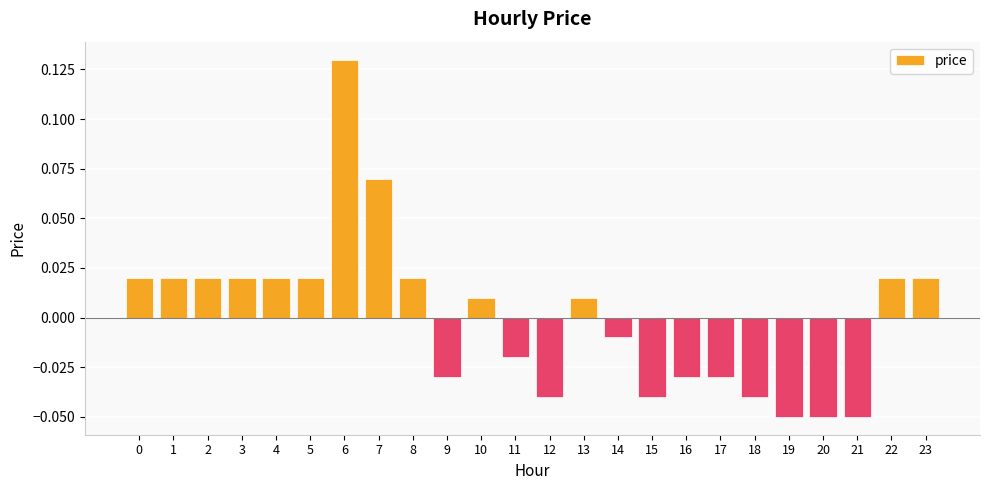

Between 18 and 6, which is larger?

6